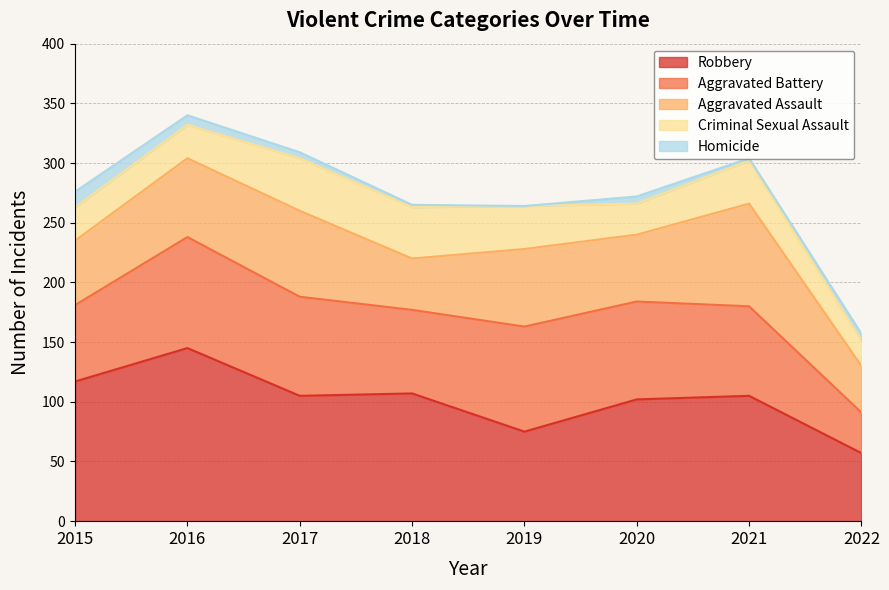

What is the approximate value of Aggravated Battery at 2018, to the nearest 5?

70